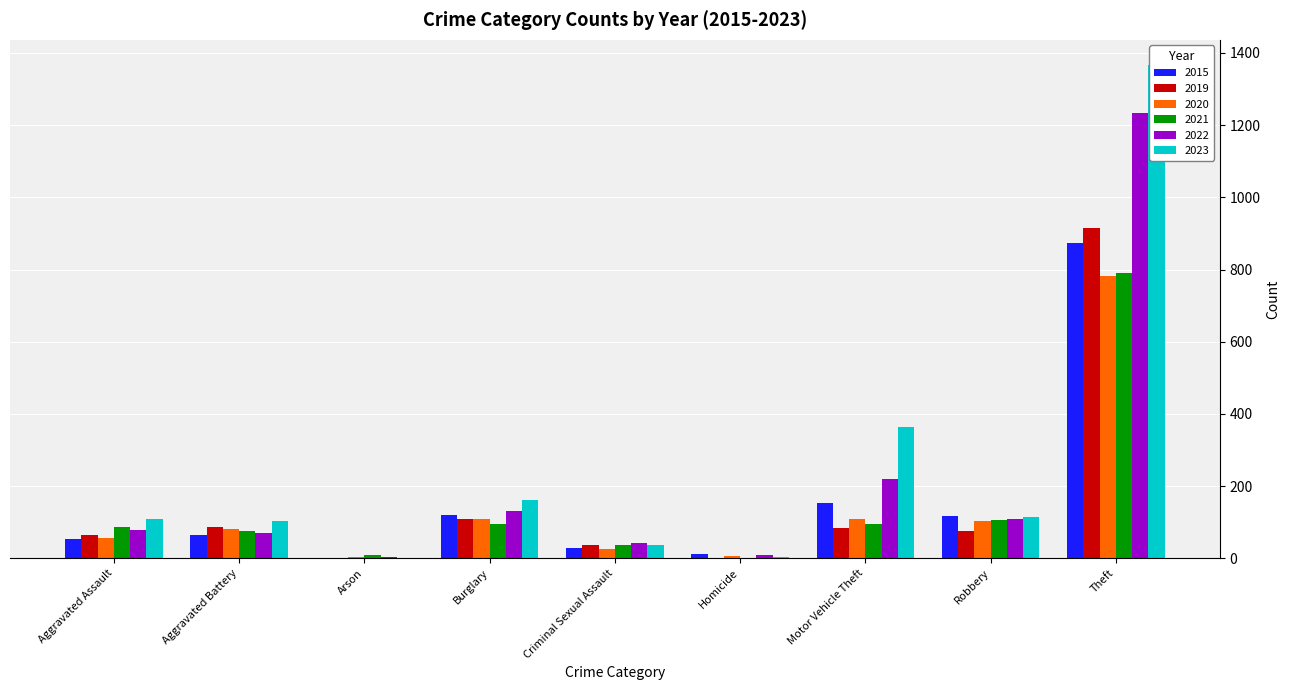

How many series are shown in this chart?

6